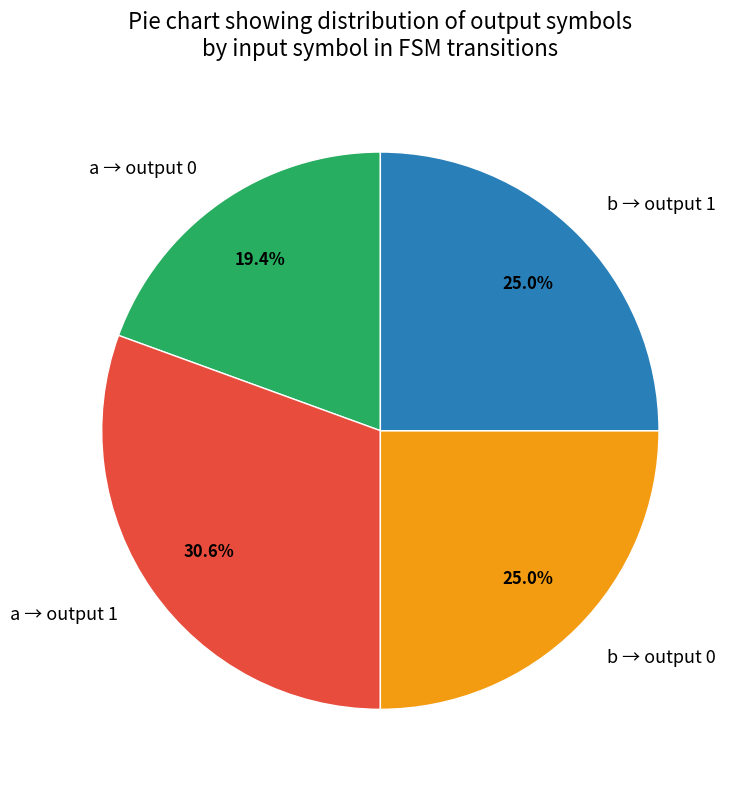

Between a → output 1 and b → output 1, which is larger?

a → output 1